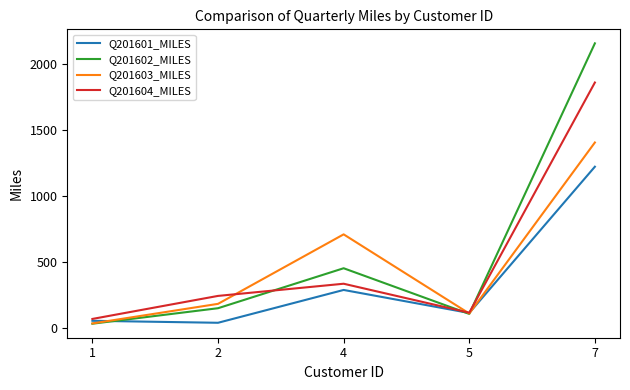

What is the greatest value displayed?

2154